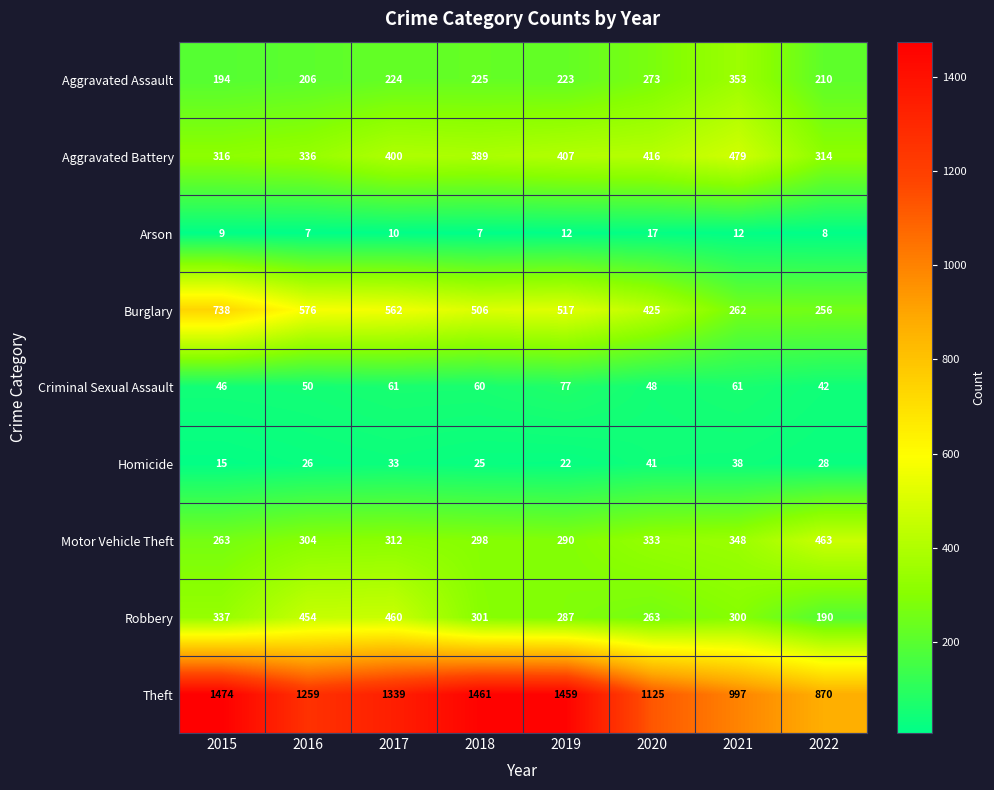

Where does the Burglary series first go above 517?

2015